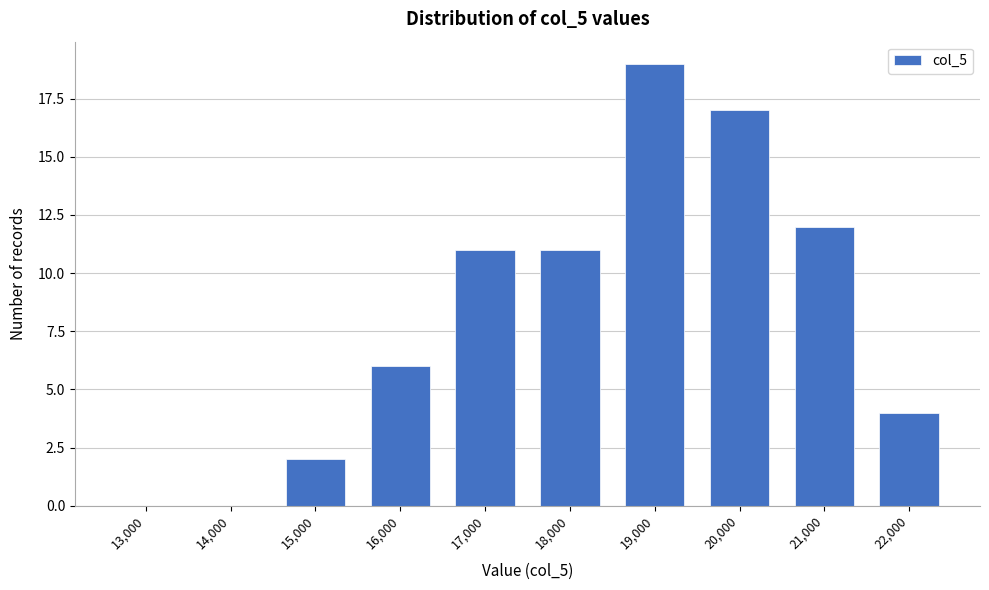

Reading right to left, transcribe all the data shown in this chart.

22,000=4	21,000=12	20,000=17	19,000=19	18,000=11	17,000=11	16,000=6	15,000=2	14,000=0	13,000=0